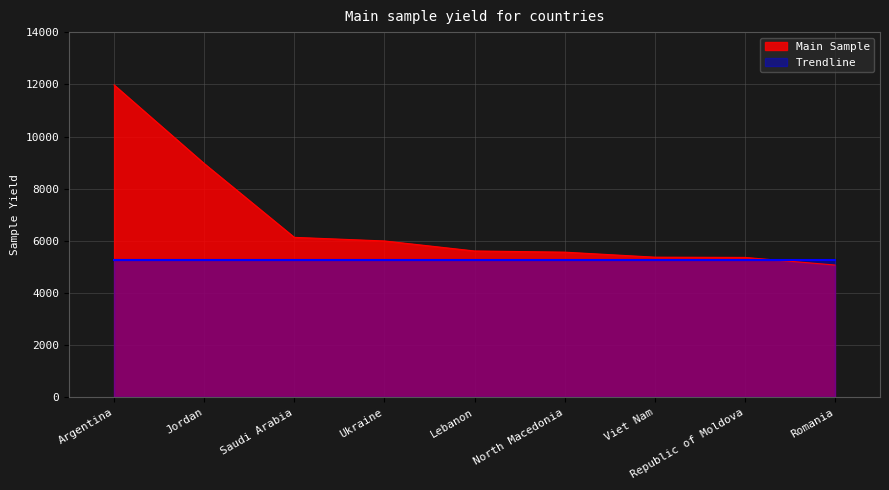

True or false: there are more than 0 points higher than both neighbors.

False